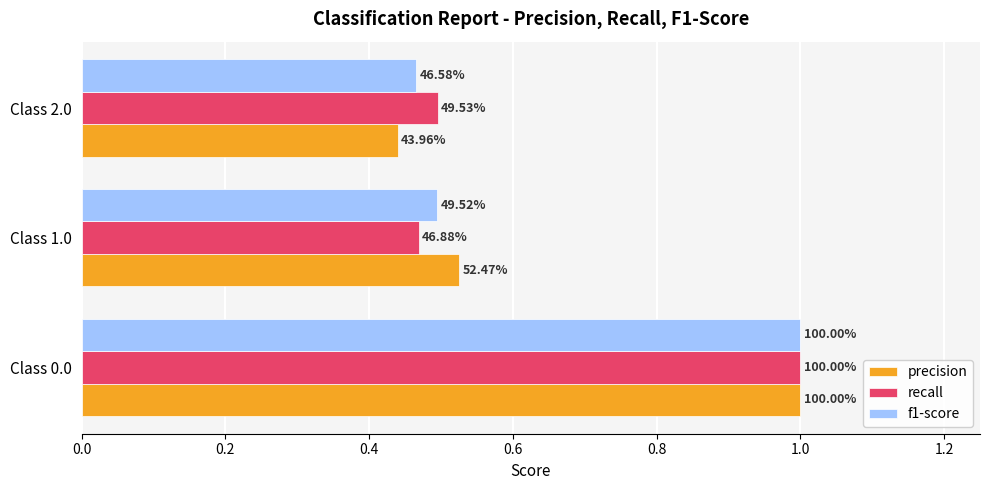

What are all the series names shown in the legend?

precision, recall, f1-score